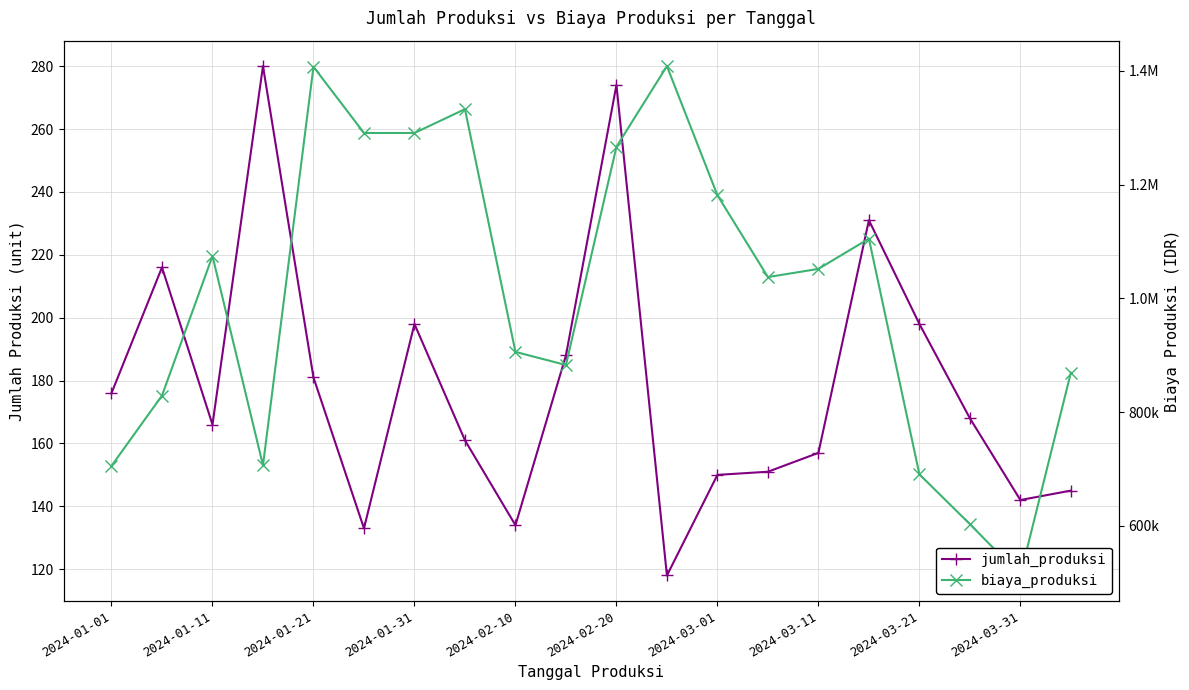

What is the value of the jumlah_produksi point at the 4th from the left?

280